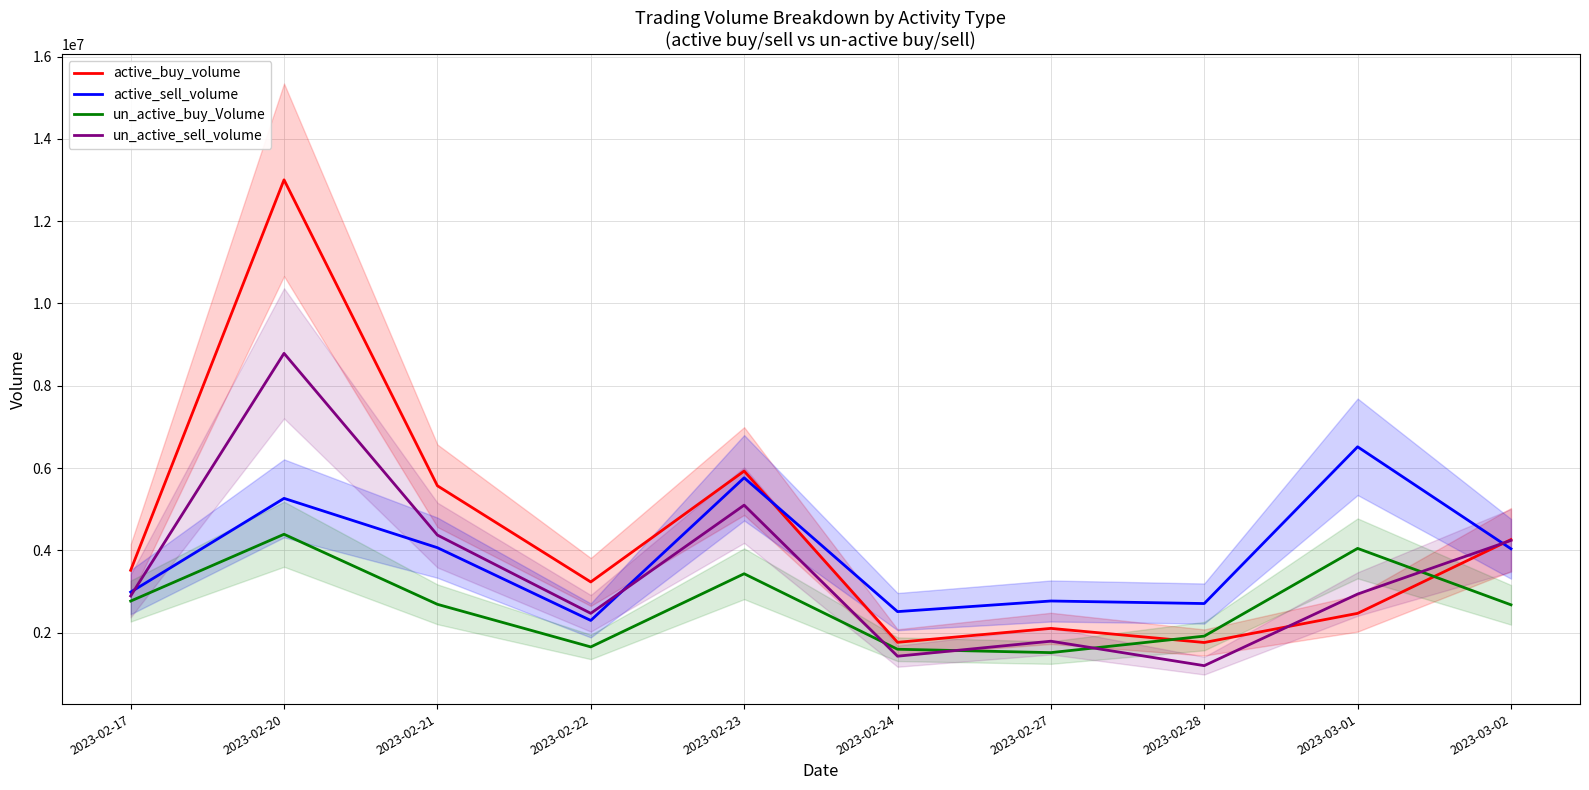

Which label corresponds to the smallest value in the chart?

2023-02-28